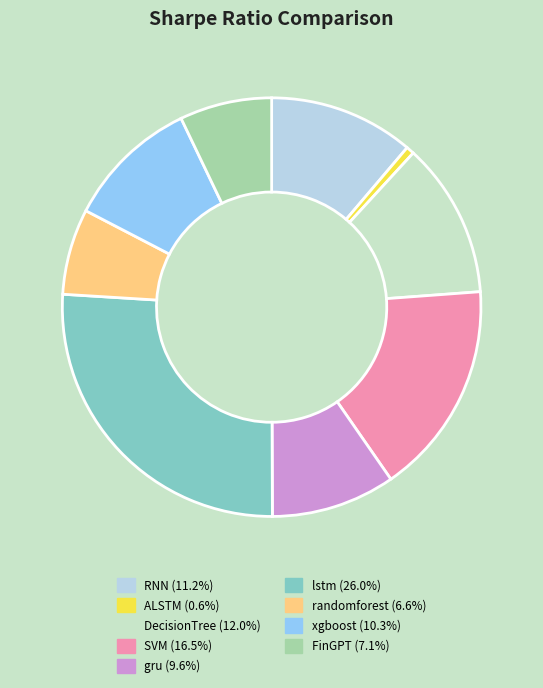

To the nearest percent, what is the average slice percentage?

11%